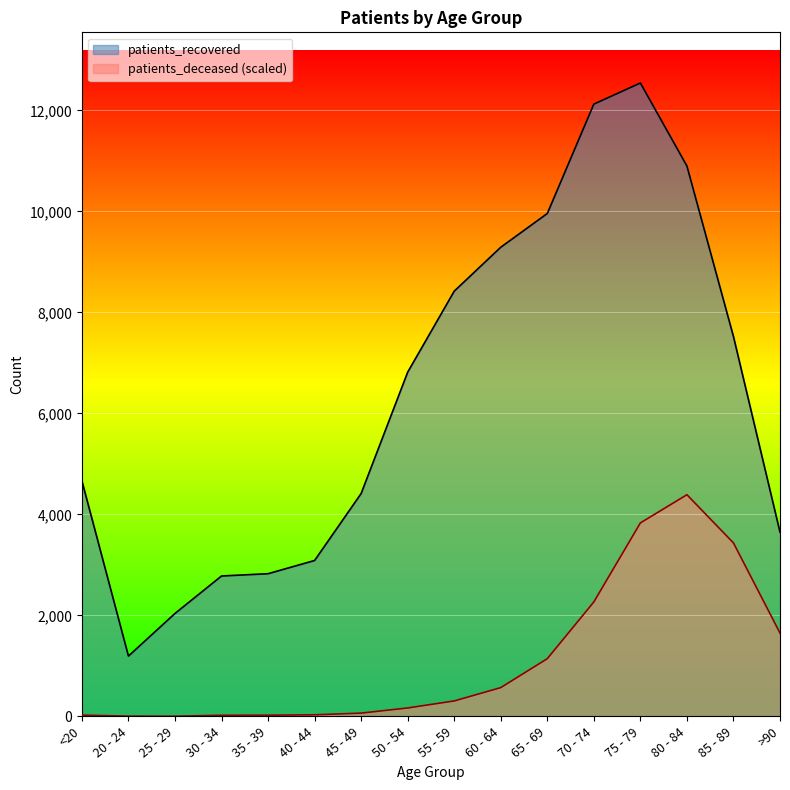

At how many categories does at least one series exceed 4942?

8